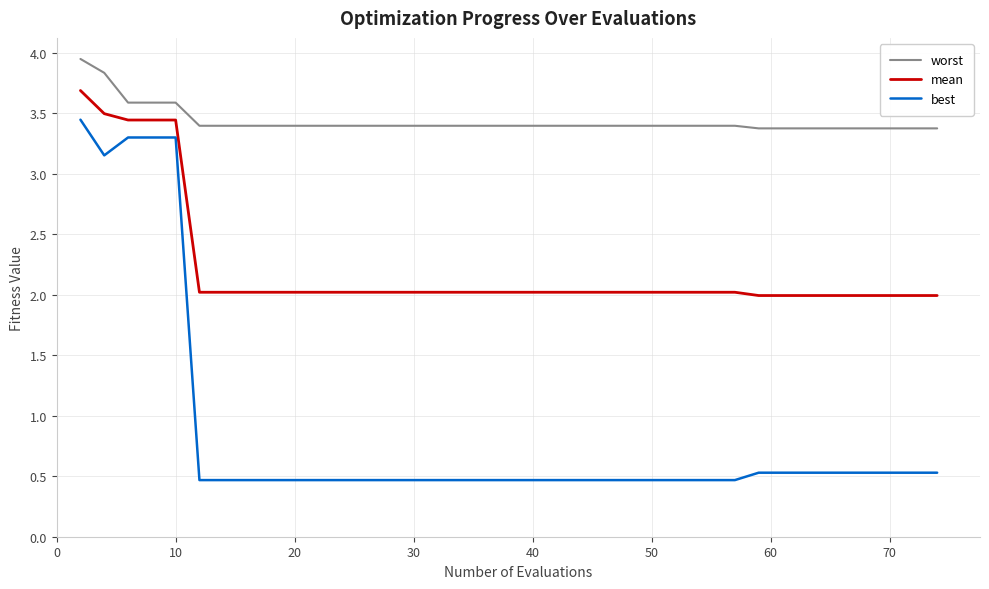

What is the difference between the maximum and minimum values in the worst series?

0.6